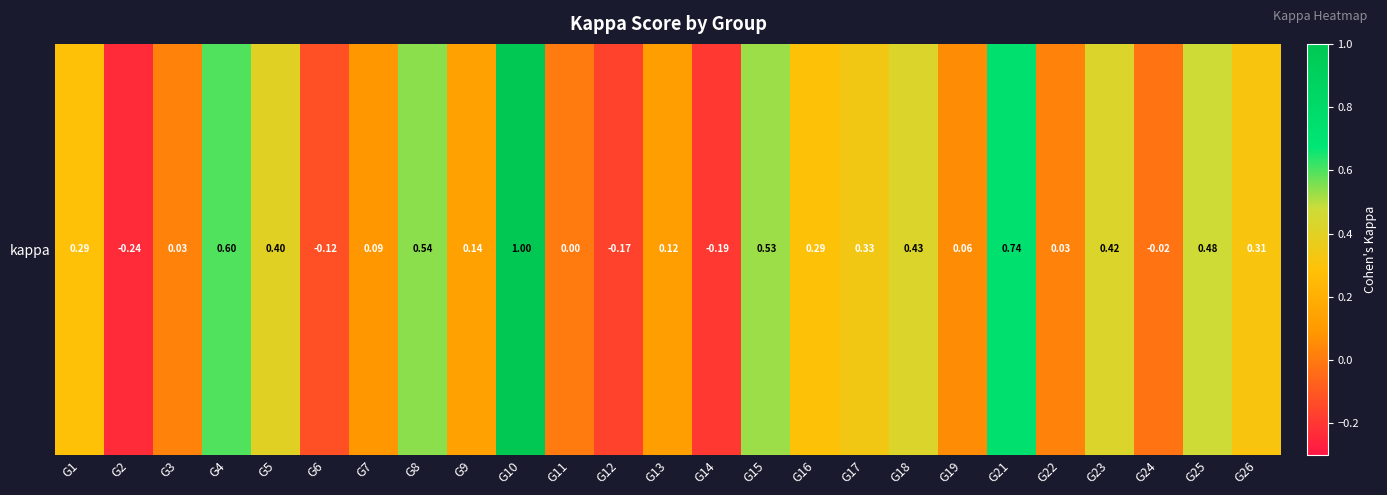

Which has a higher value, G16 or G24?

G16